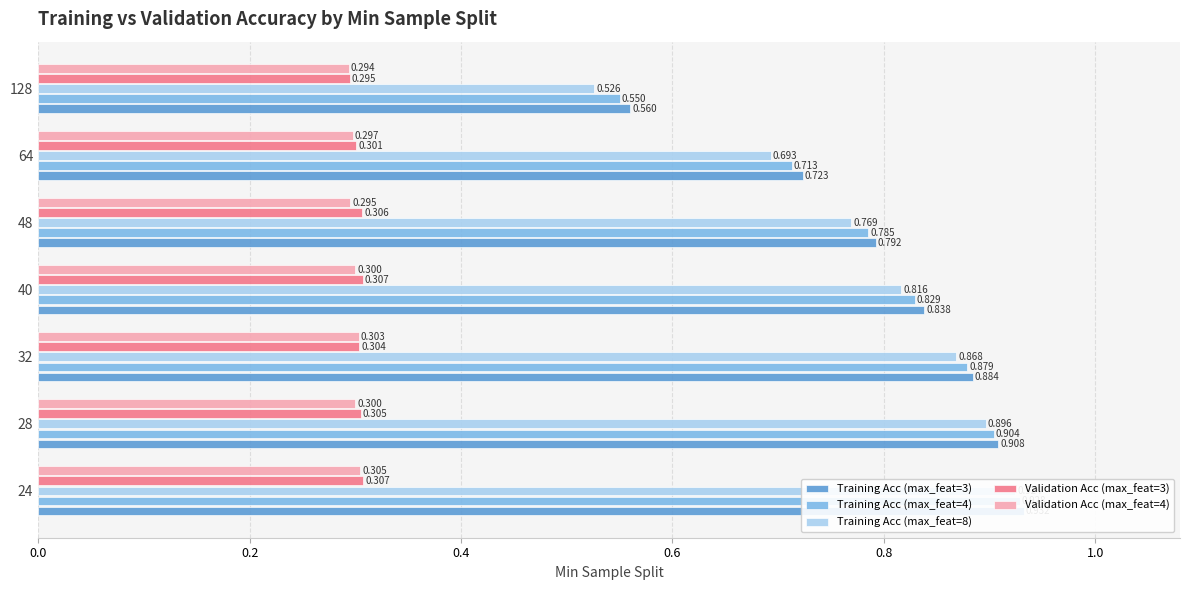

The Validation Acc (max_feat=4) series shows 0.2 at 28. True or false?

False